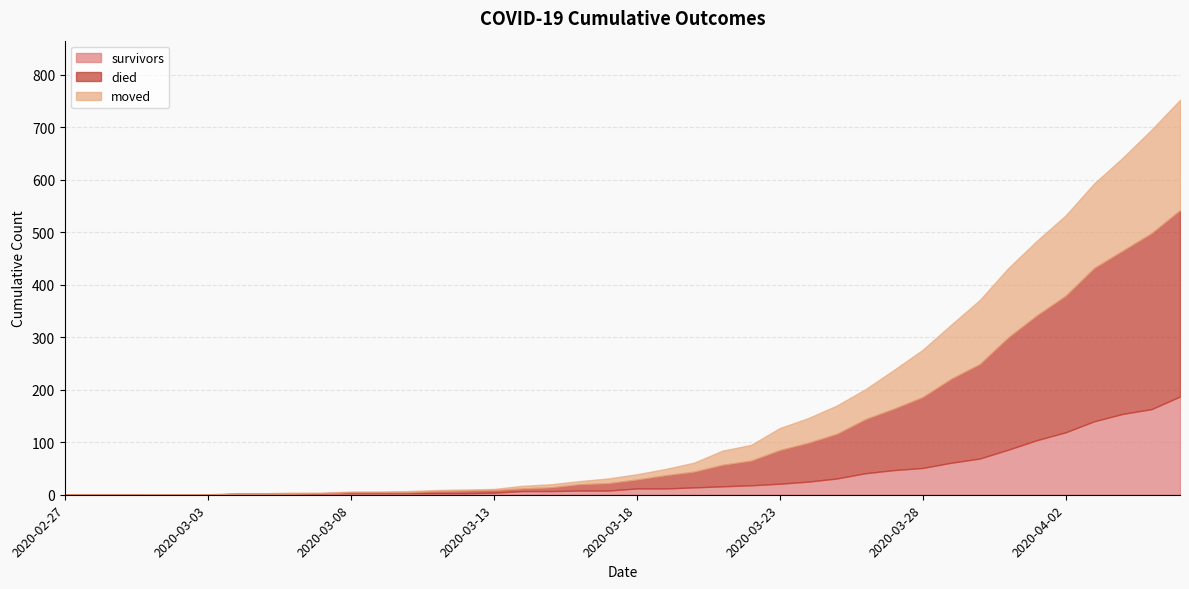

After their last crossing, which series has the higher values: moved or survivors?

survivors